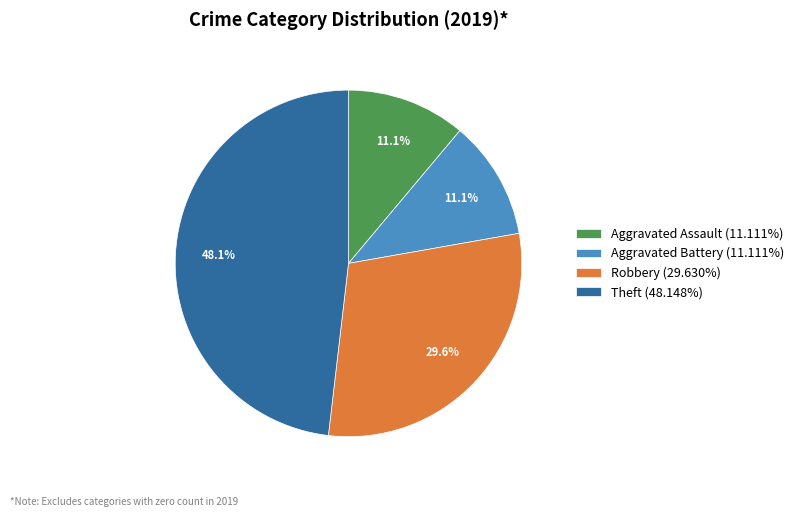

How many segments does this pie chart have?

4